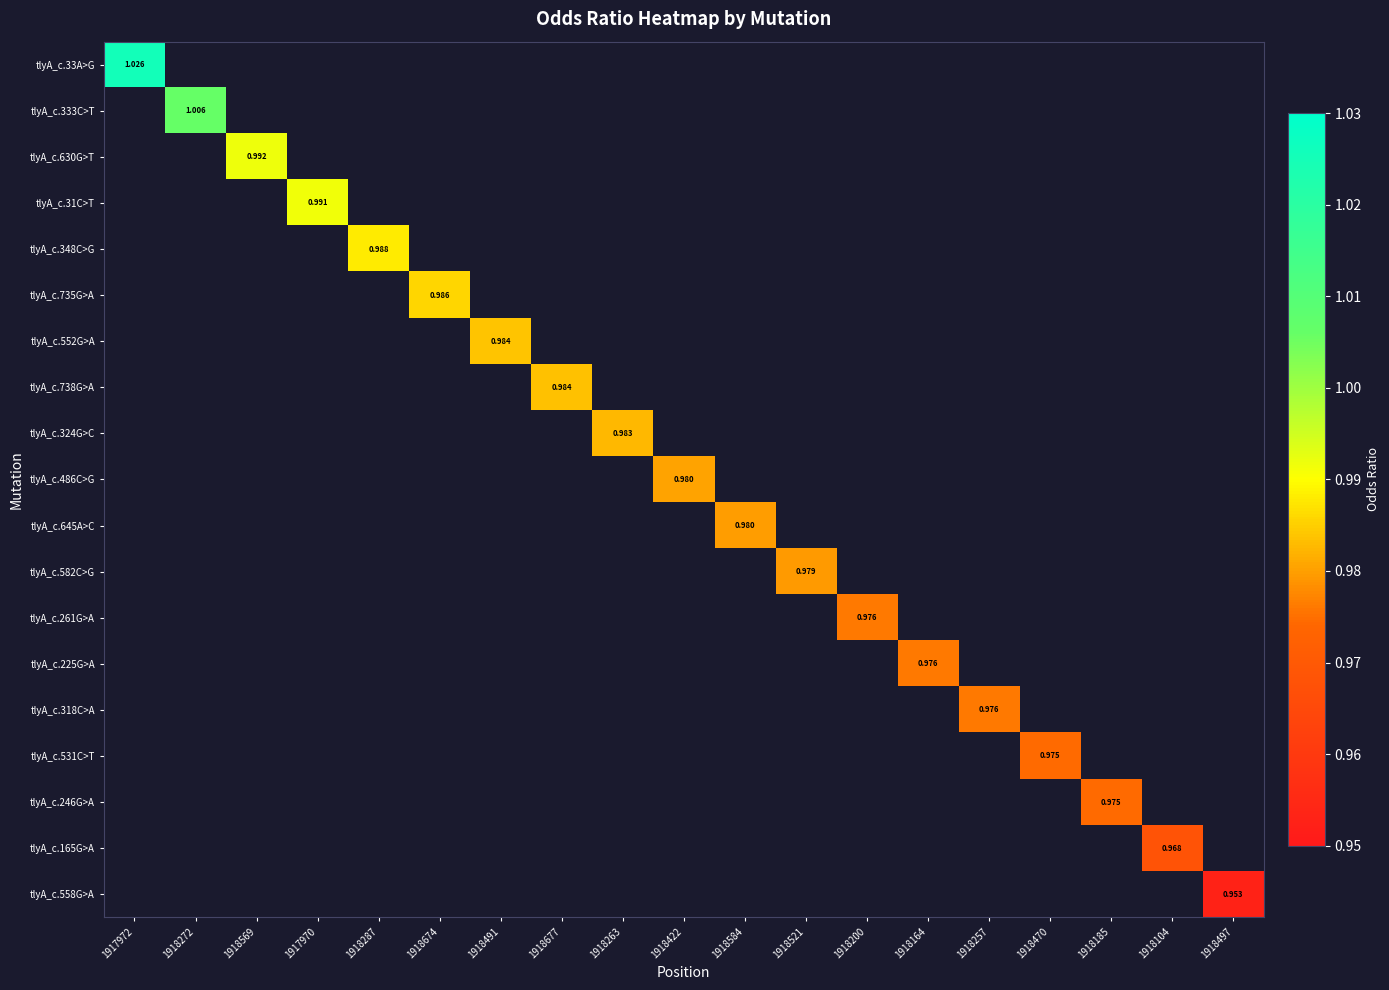

Is the value of tlyA_c.531C>T at 1918185 greater than the value of tlyA_c.333C>T at 1918422?

No